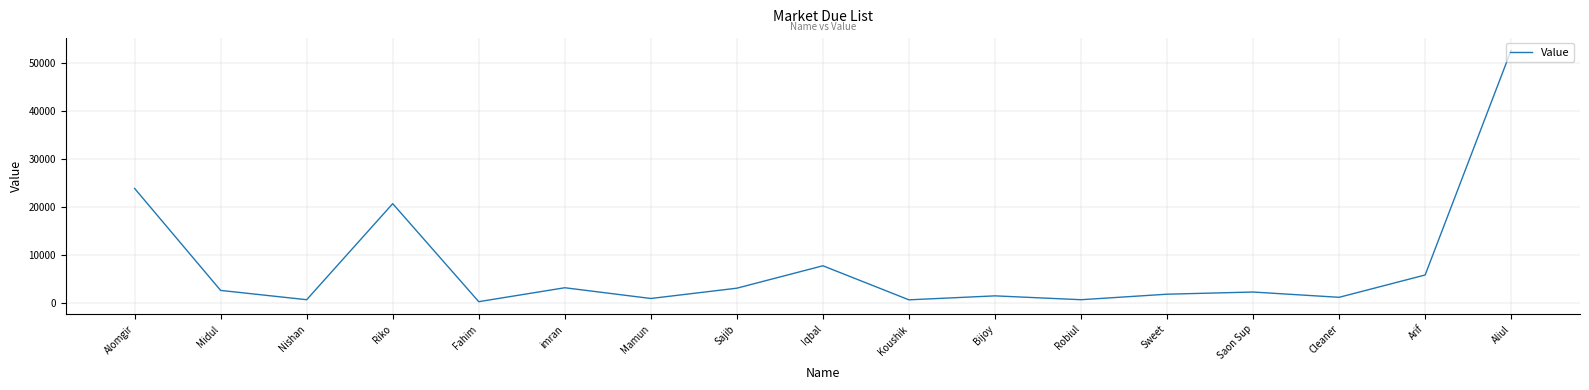

What is the maximum value shown in the chart?

52576